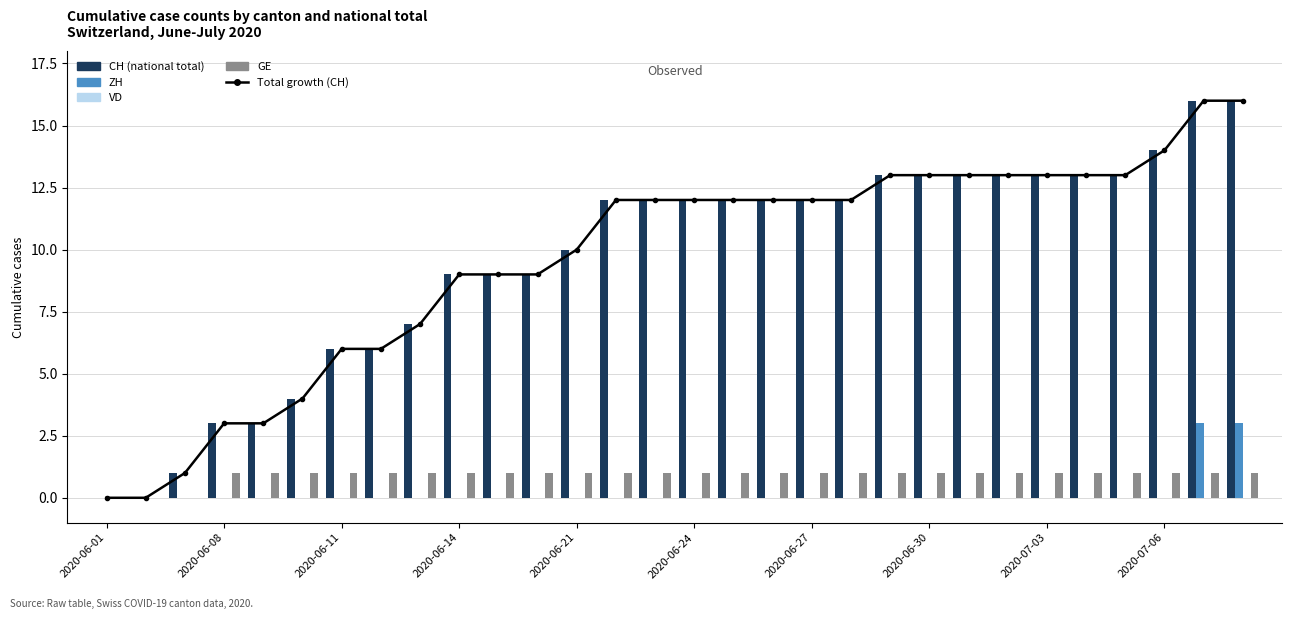

How many data points in CH are above 12?

10